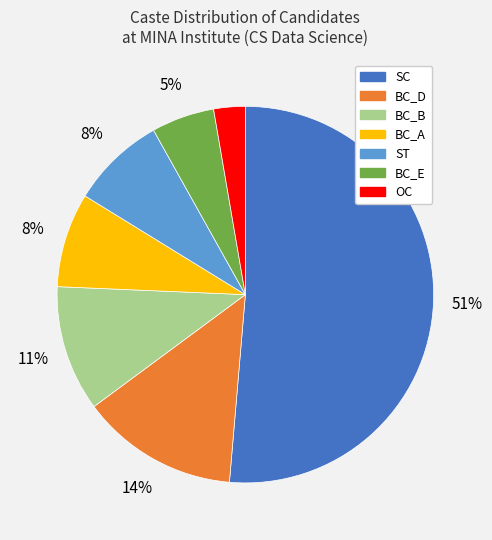

To the nearest percent, what is the combined percentage of OC and ST?

11%